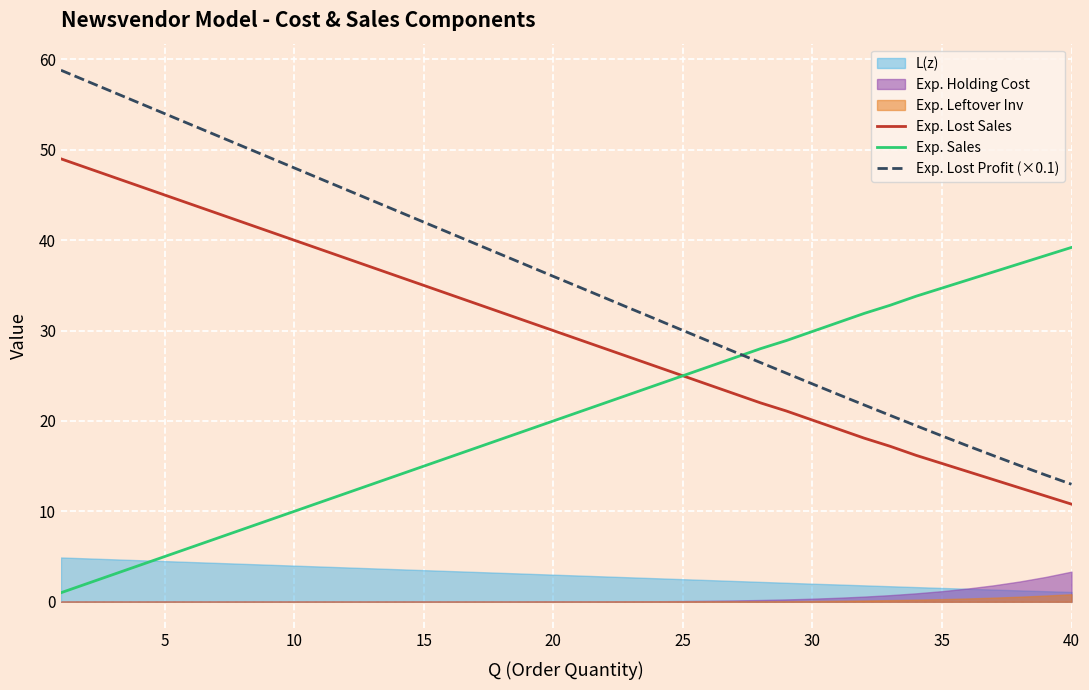

What is the highest value of the Exp. Lost Sales series?

49.0